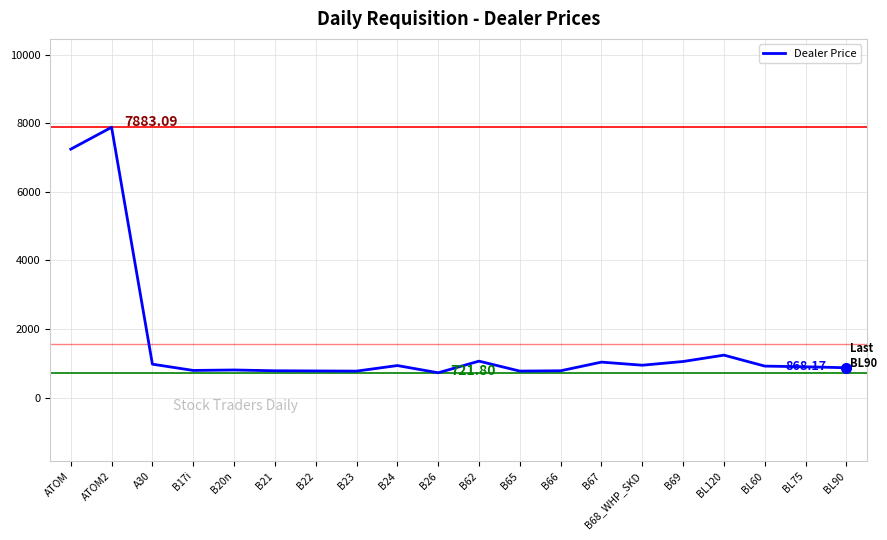

What is the difference between the maximum and minimum values?

7161.3